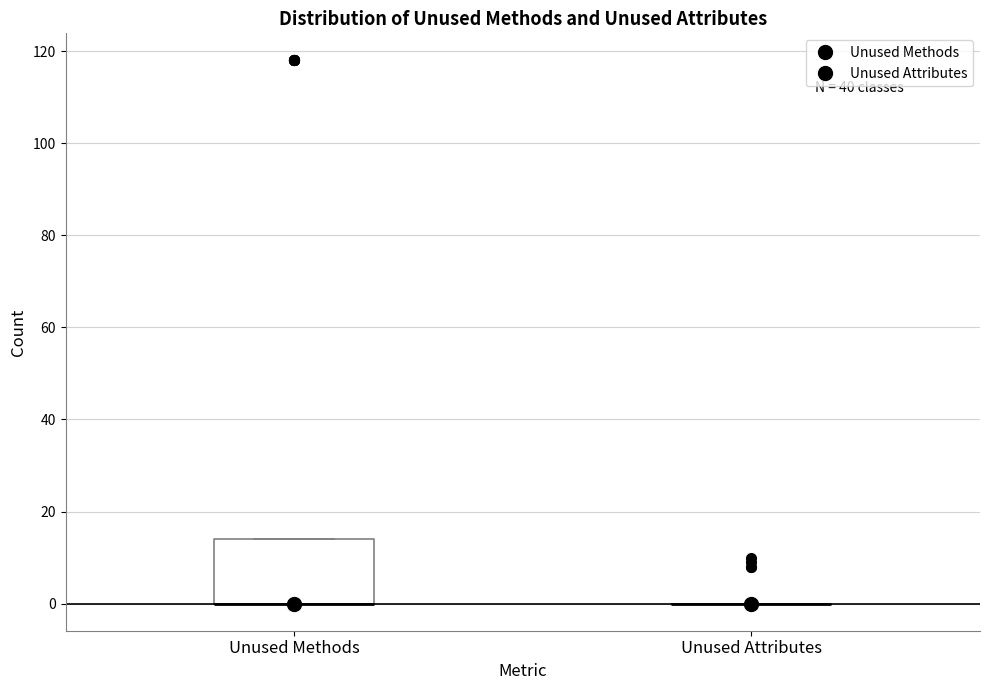

Reading left to right, read every box against the y-axis: the position of its median line, the range the box covers, and the ends of its whiskers. The values are not printed on the chart, so give them approximately, as read against the axis.

Unused Methods: median 0 (drawn on the box's lower edge), box 0 to 14, whiskers 0 to 14
Unused Attributes: box collapsed to a line at 0, whiskers 0 to 0